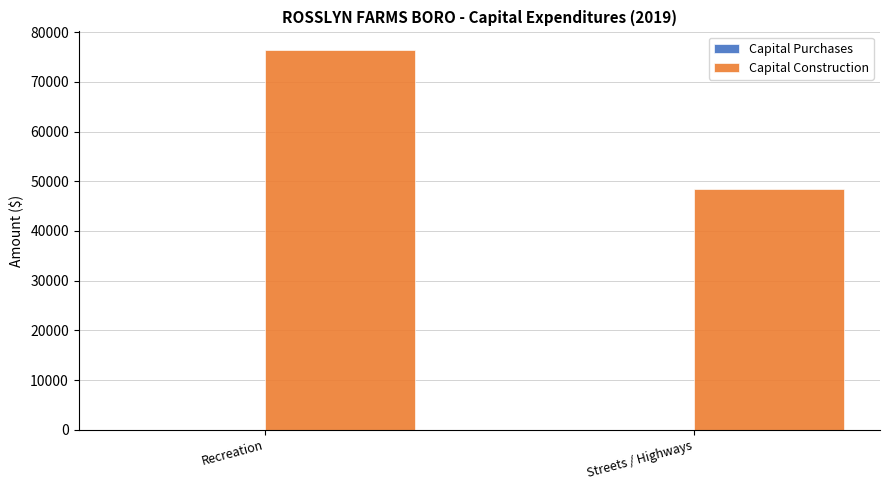

Which label corresponds to the smallest value in the chart?

Streets / Highways